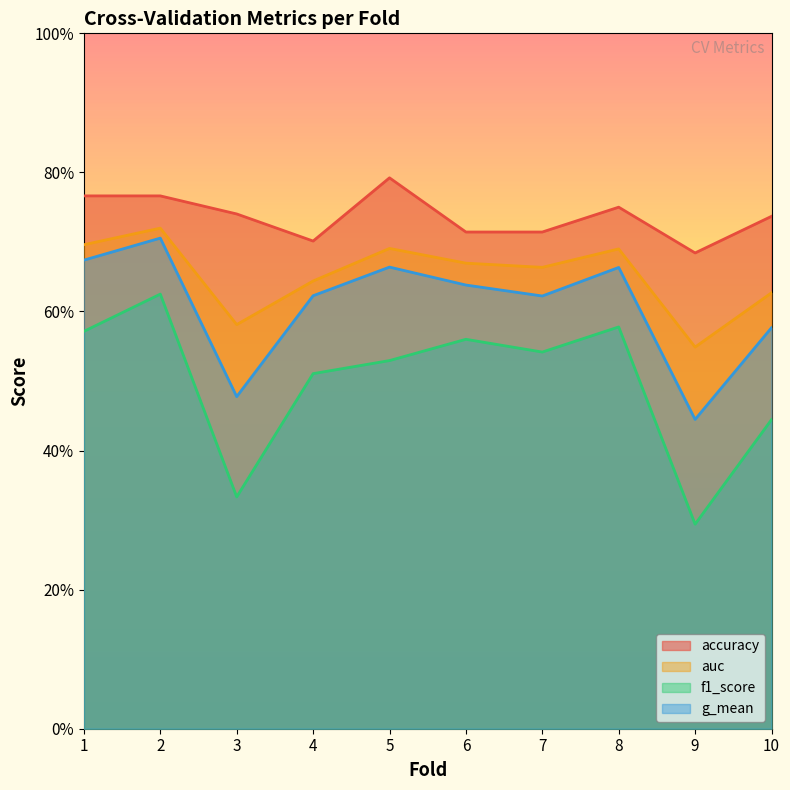

Is the value of f1_score at 10 greater than the value of accuracy at 4?

No